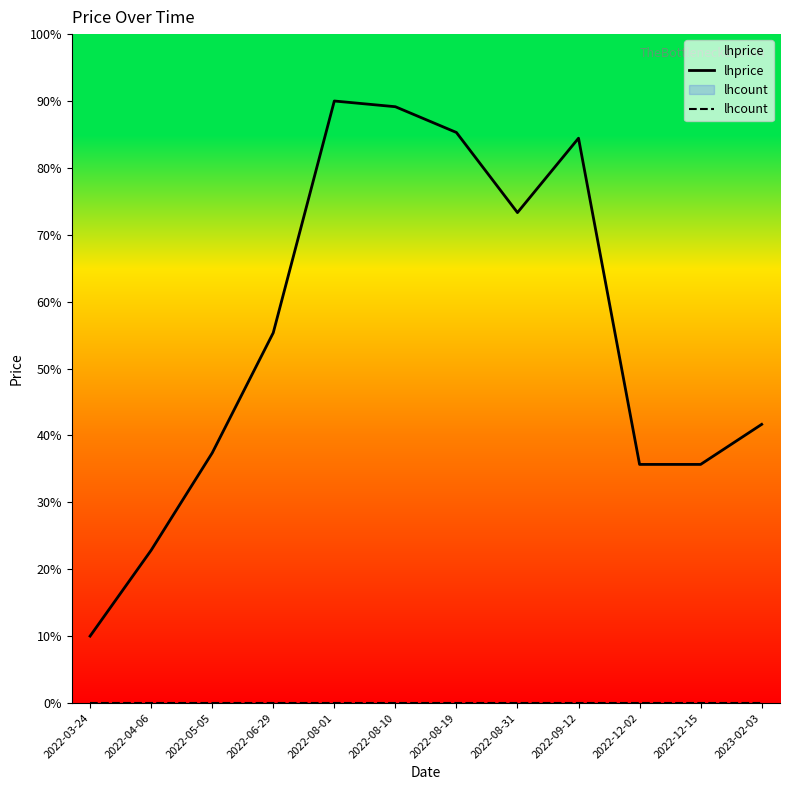

Which series changed the most between 2022-05-05 and 2023-02-03?

lhprice